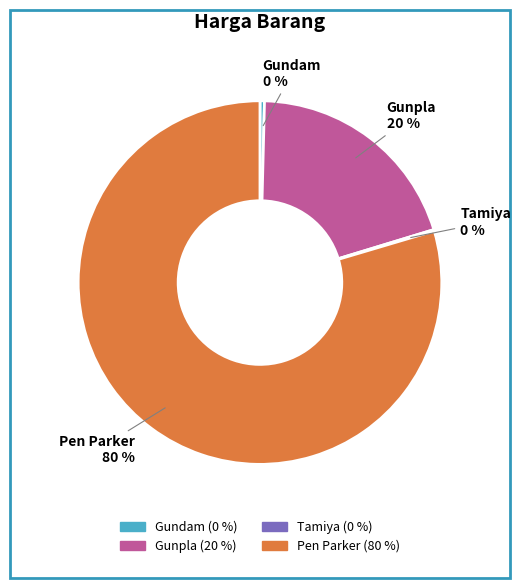

Which slice is the largest?

Pen Parker